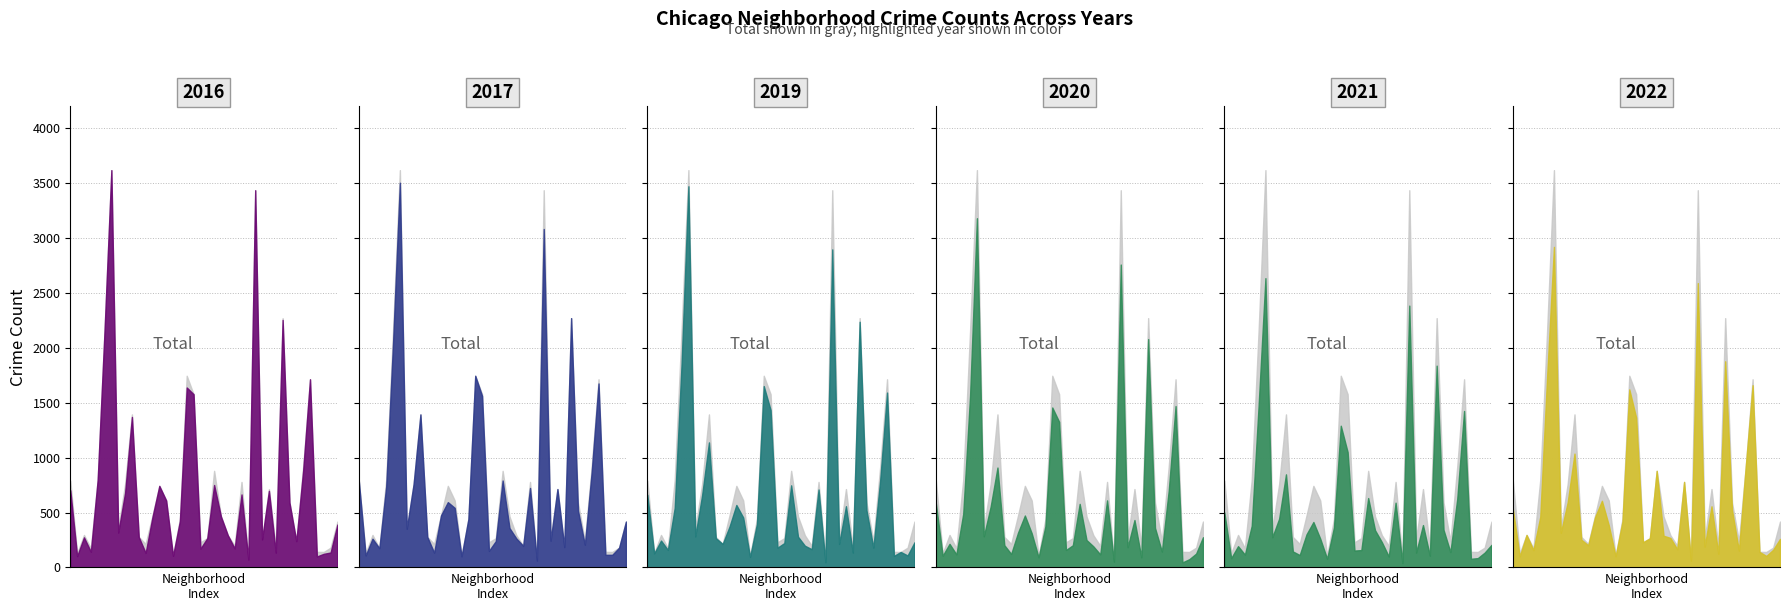

What are all the series names shown in the legend?

2017, 2022, 2019, 2020, 2021, 2016